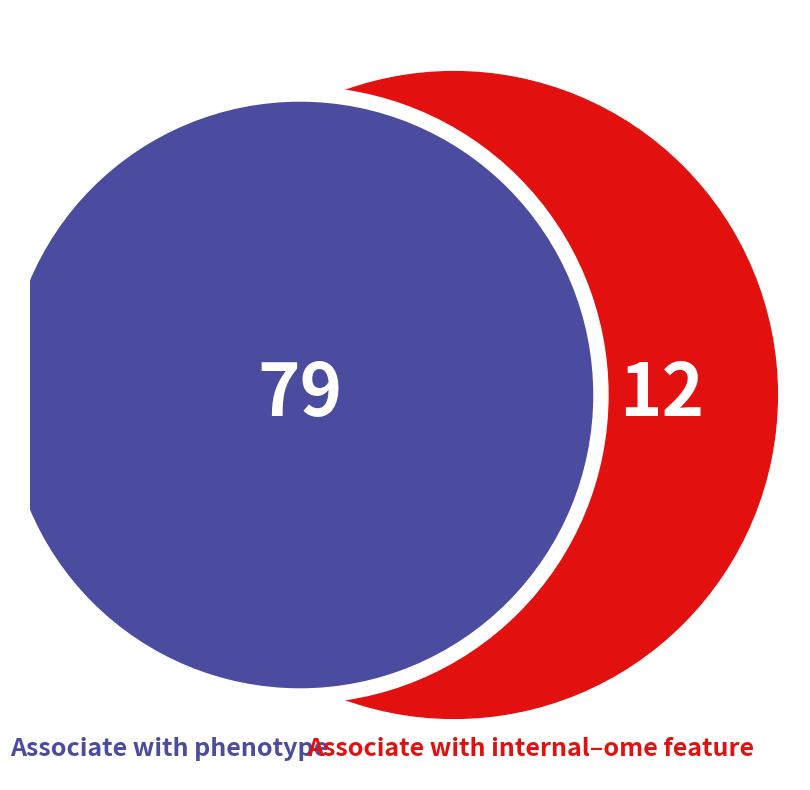

Which series has the widest spread of values?

Associate with phenotype